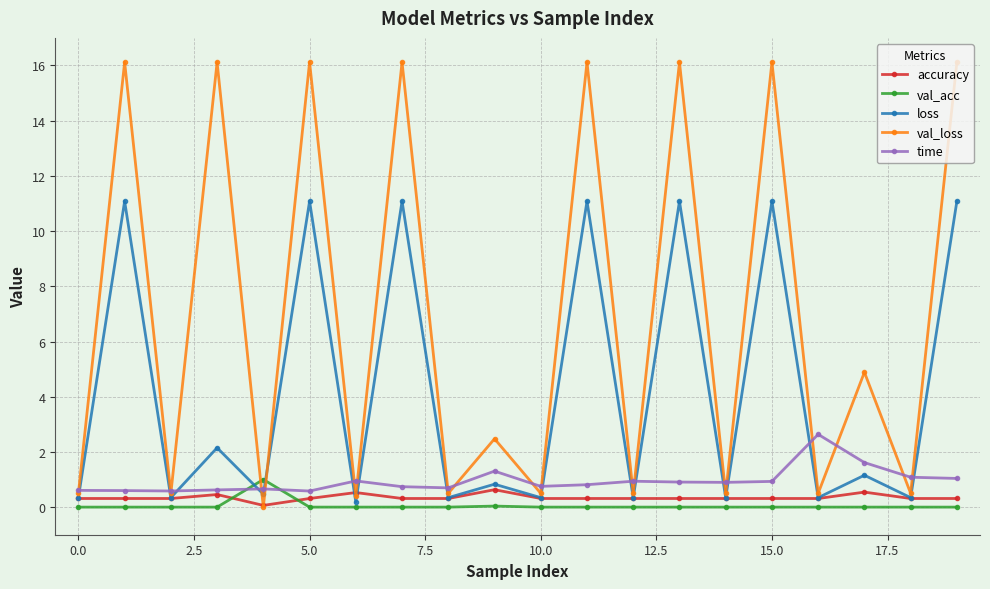

Which series ends up on top after the final intersection of val_acc and val_loss?

val_loss